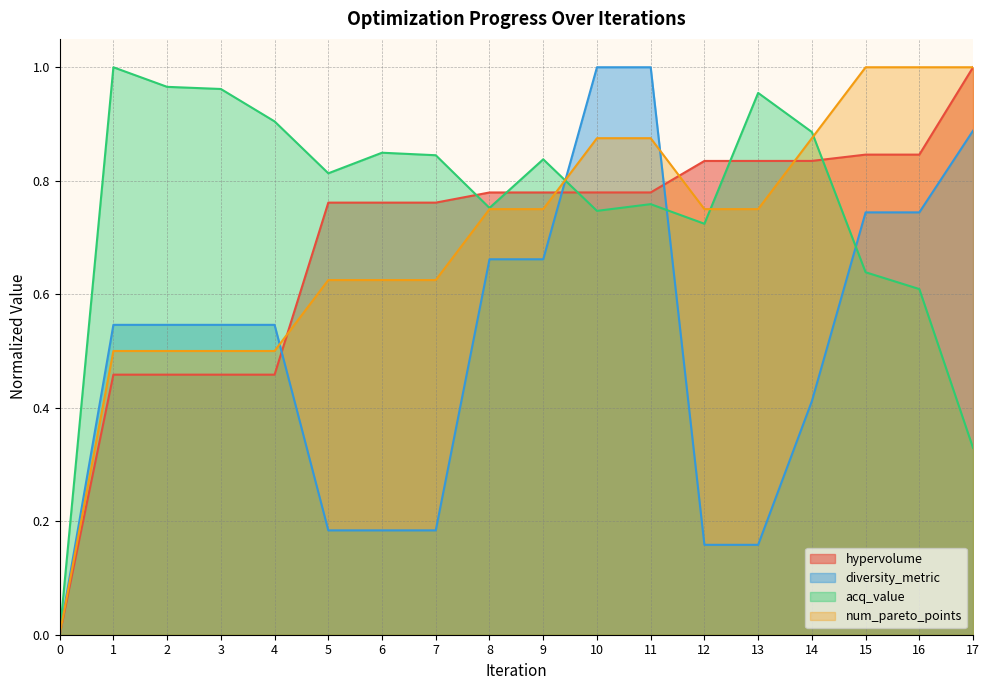

What is the spread (max minus min) of values at 10?

0.3